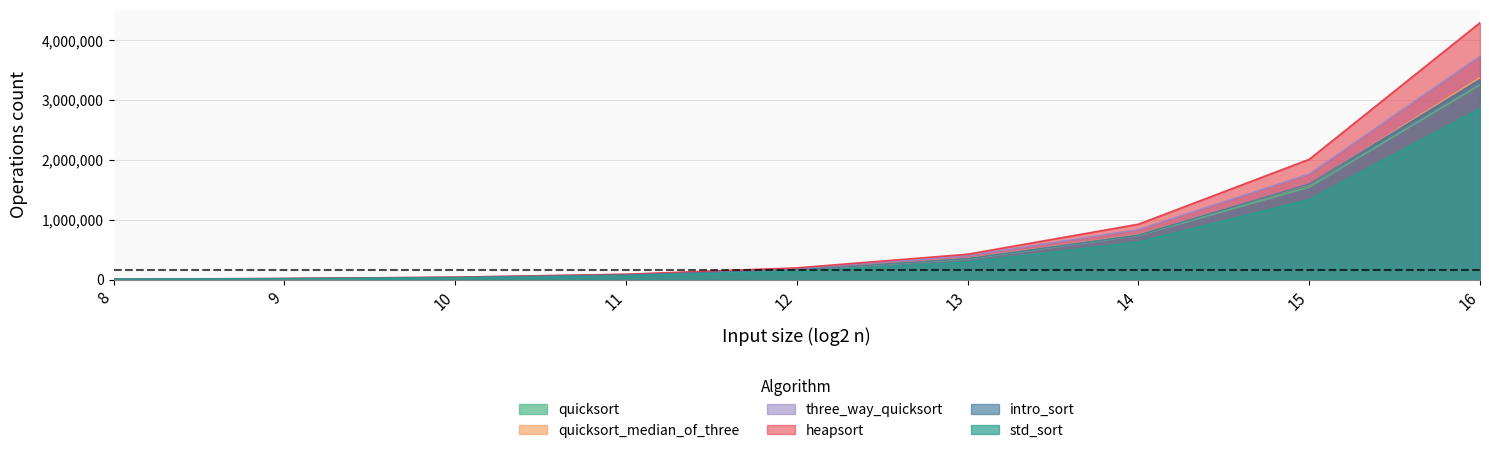

How many lines are shown in the chart?

6